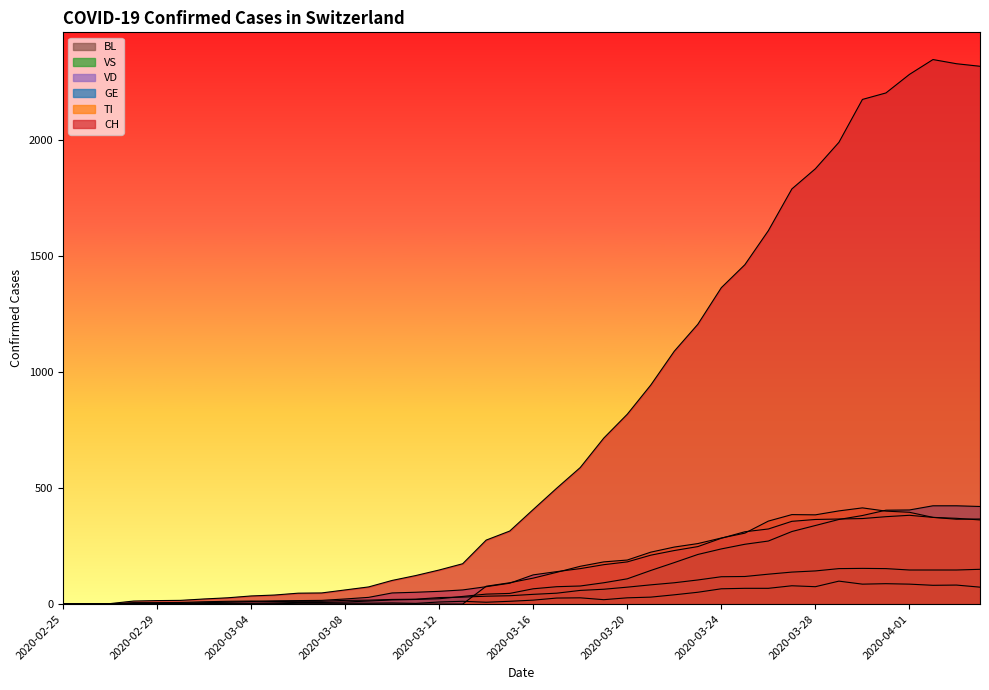

After their last crossing, which series has the higher values: VD or GE?

GE